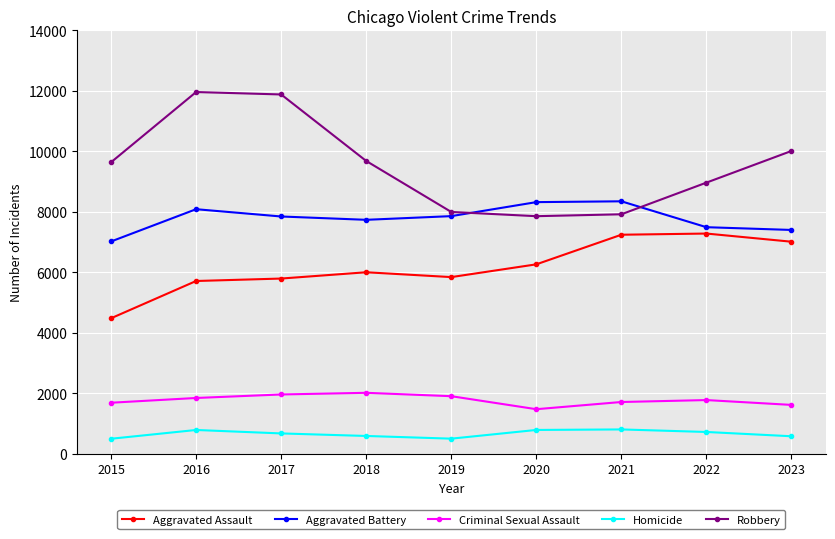

How many data points does each series have?

9